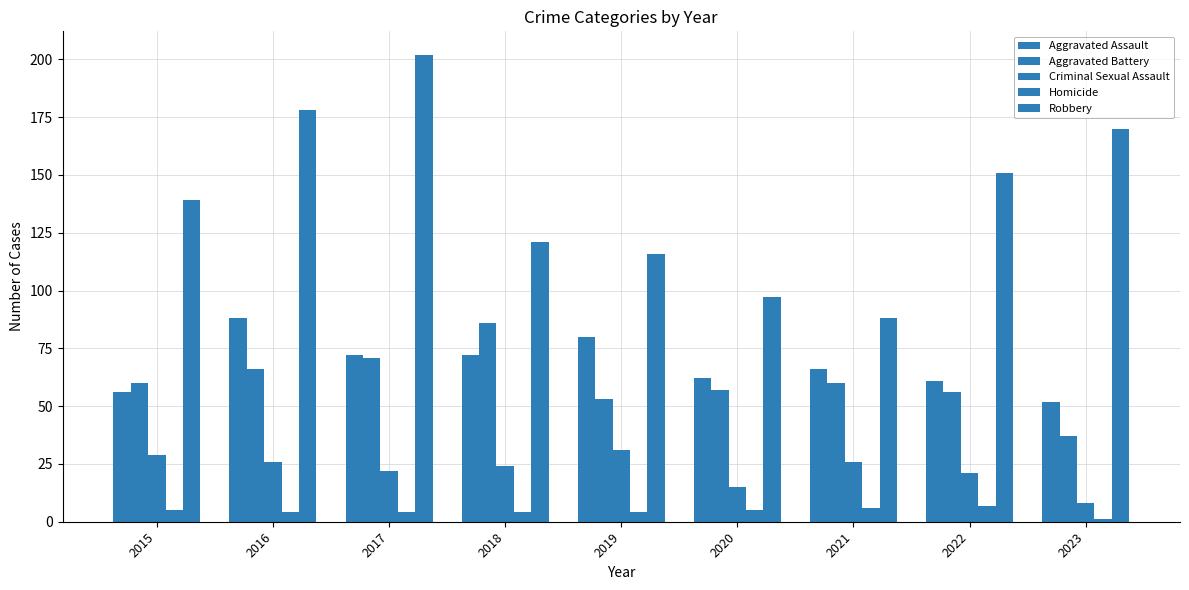

At how many categories does at least one series exceed 52?

9